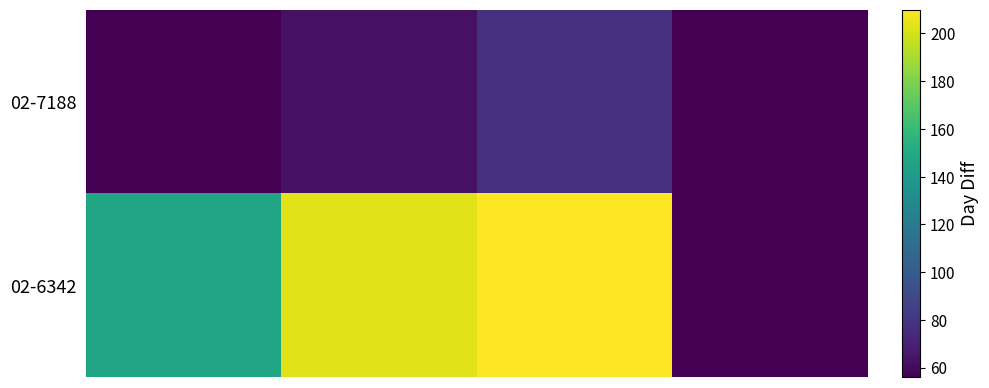

What is the minimum value shown in the chart?

56